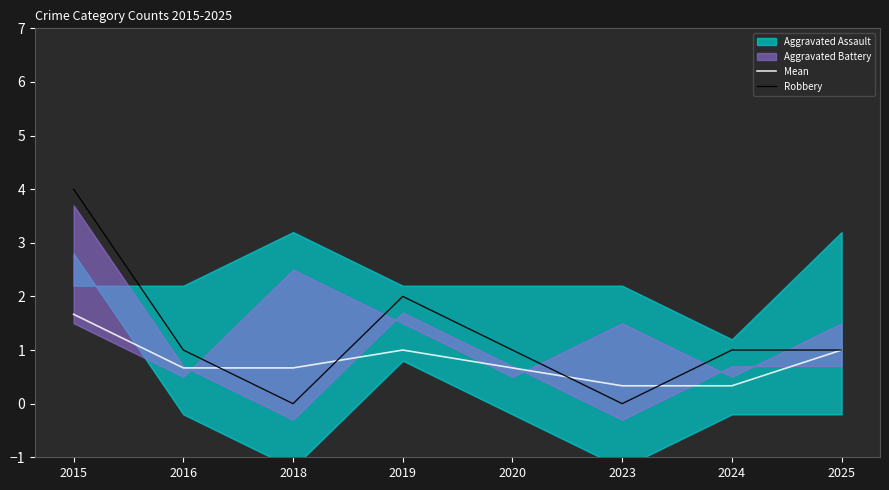

What is the lowest value of the Mean series?

0.3